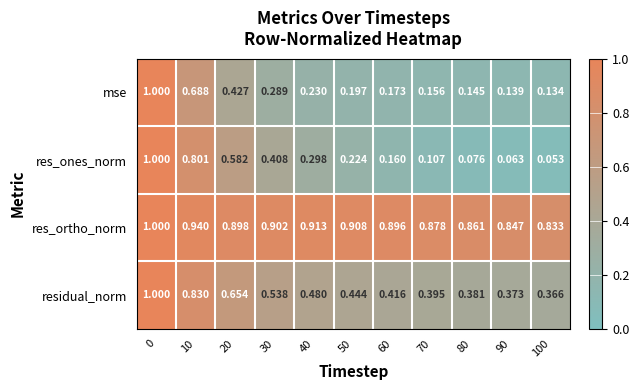

Rank the series at 70 from lowest to highest value.

res_ones_norm, mse, residual_norm, res_ortho_norm